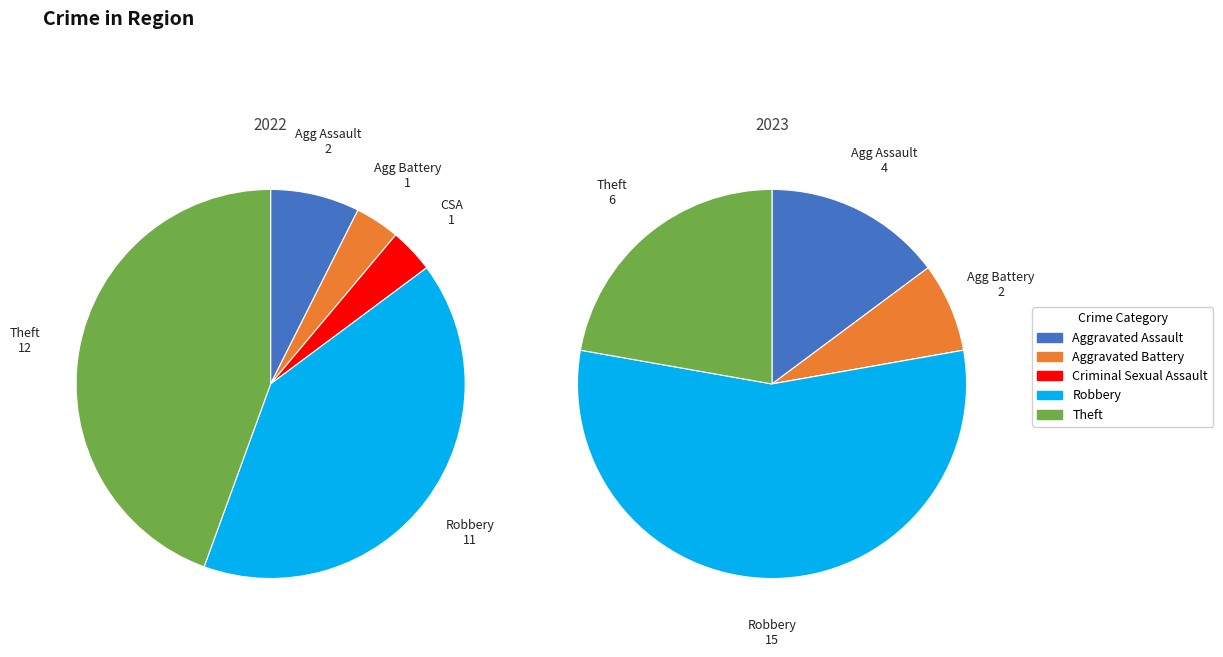

Which category has the biggest portion of the pie?

Robbery